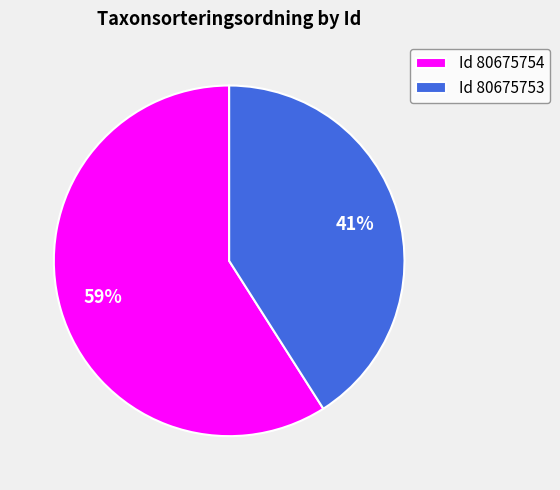

Is the sum of Id 80675753 and Id 80675754 greater than half?

Yes